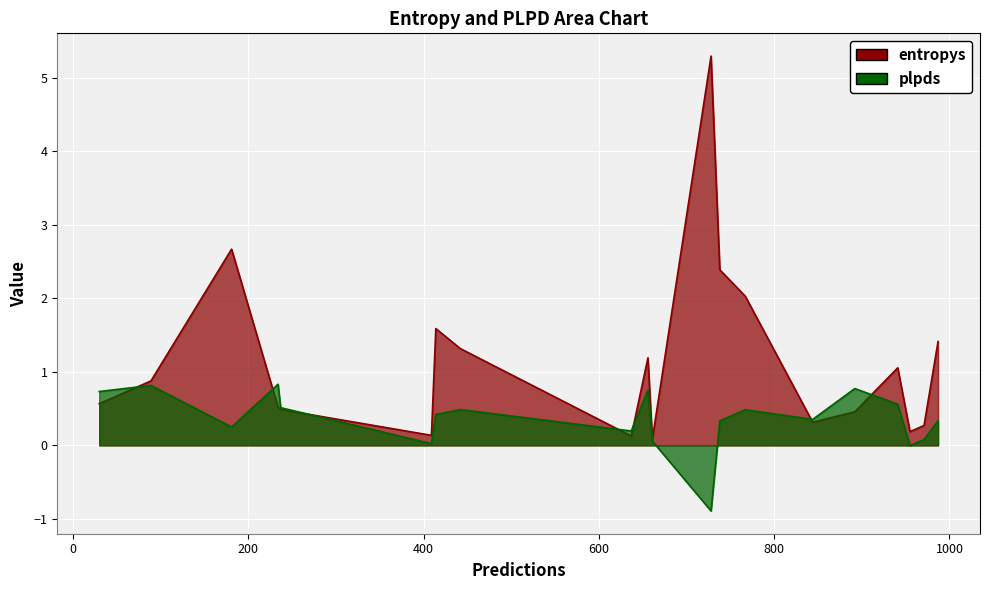

List the series in order of their overall mean, highest first.

entropys, plpds